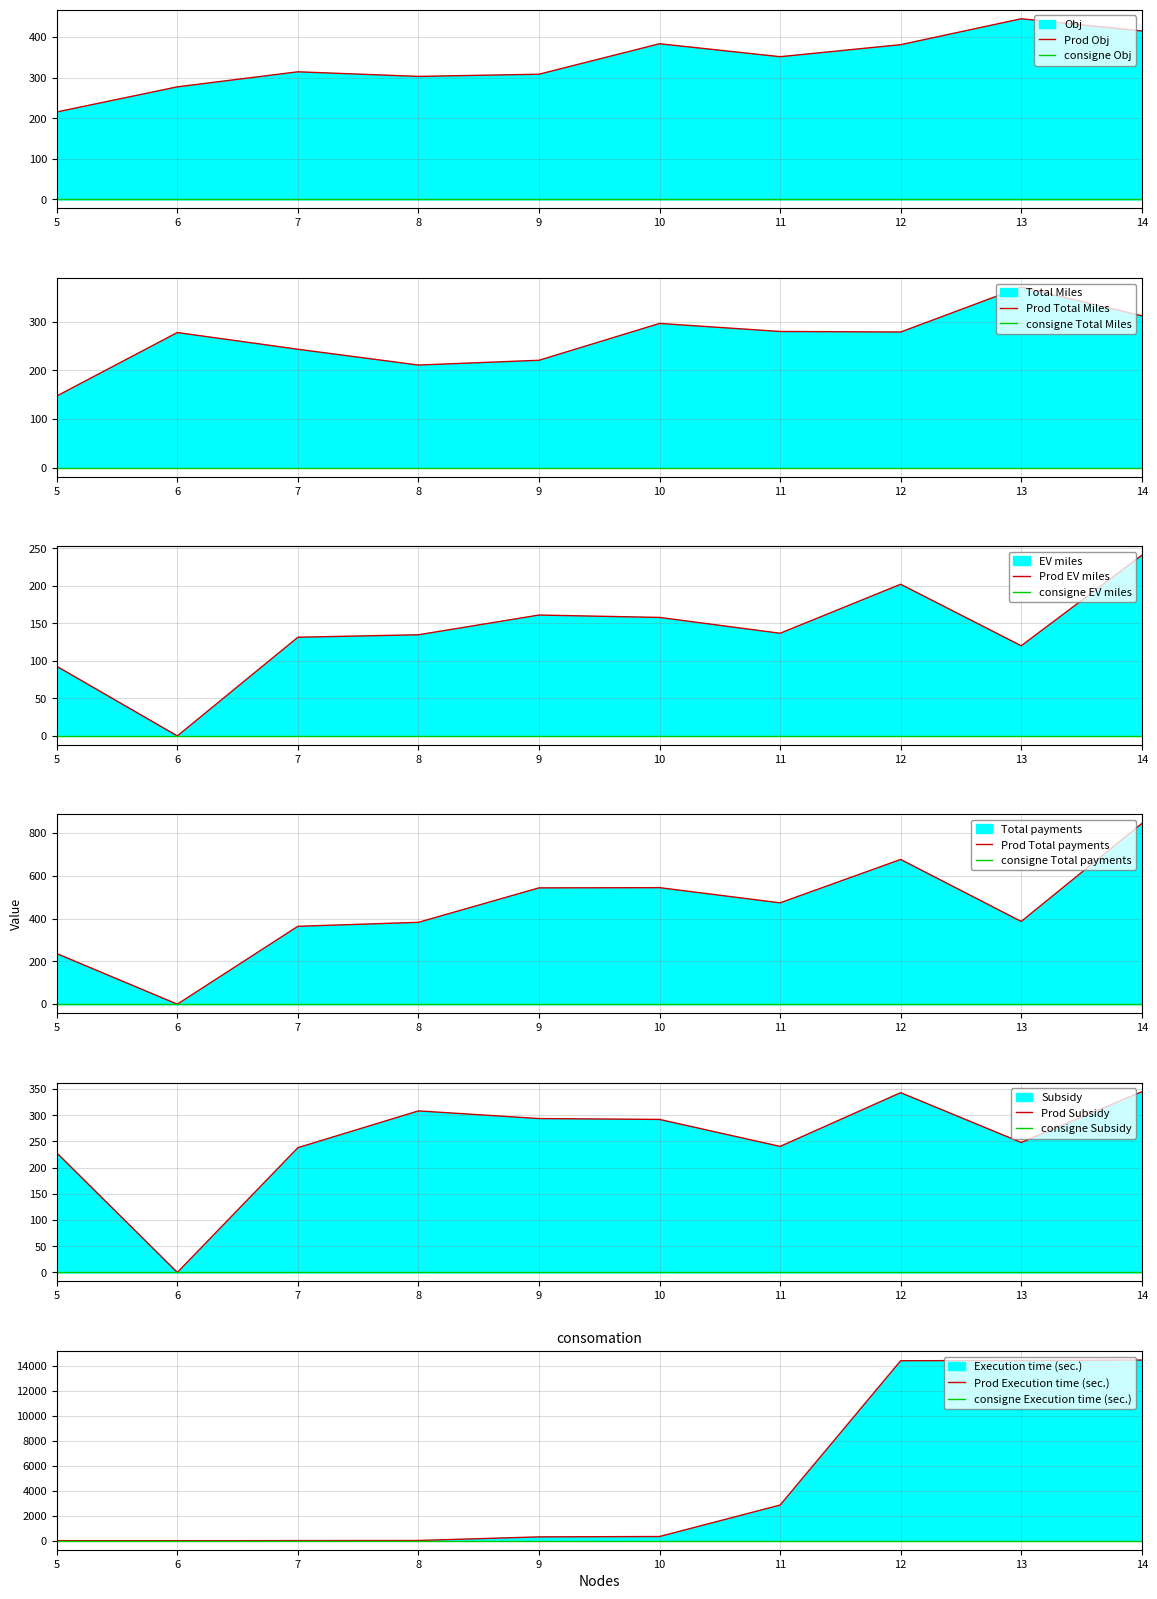

Reading right to left, list all the values displayed in this chart.

Obj: 14=415.4	13=445.5	12=381.6	11=351.9	10=383.9	9=308.7	8=303.3	7=314.7	6=277.6	5=215.7
Total Miles: 14=312.0	13=371.1	12=278.7	11=279.8	10=296.3	9=220.6	8=210.8	7=243.3	6=277.6	5=147.2
EV miles: 14=240.9	13=120.2	12=202.2	11=136.9	10=158.0	9=161.2	8=134.9	7=131.6	6=0.0	5=92.8
Total payments: 14=844.6	13=386.9	12=676.6	11=473.9	10=544.8	9=543.7	8=382.7	7=364.1	6=0.0	5=236.5
Subsidy: 14=344.8	13=248.0	12=343.1	11=240.5	10=292.0	9=293.7	8=308.3	7=238.1	6=0.0	5=228.1
Execution time (sec.): 14=14476.3	13=14436.3	12=14422.8	11=2856.5	10=334.5	9=305.9	8=16.4	7=8.8	6=0.2	5=0.4